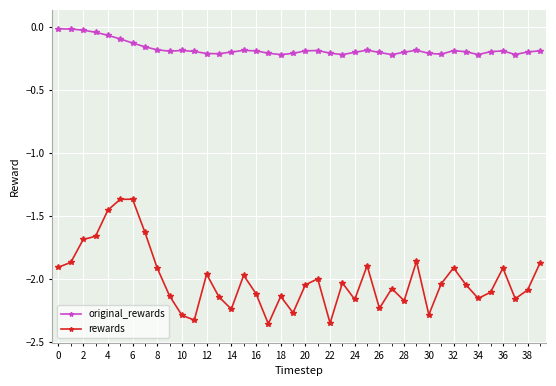

Which series has the widest spread of values?

rewards